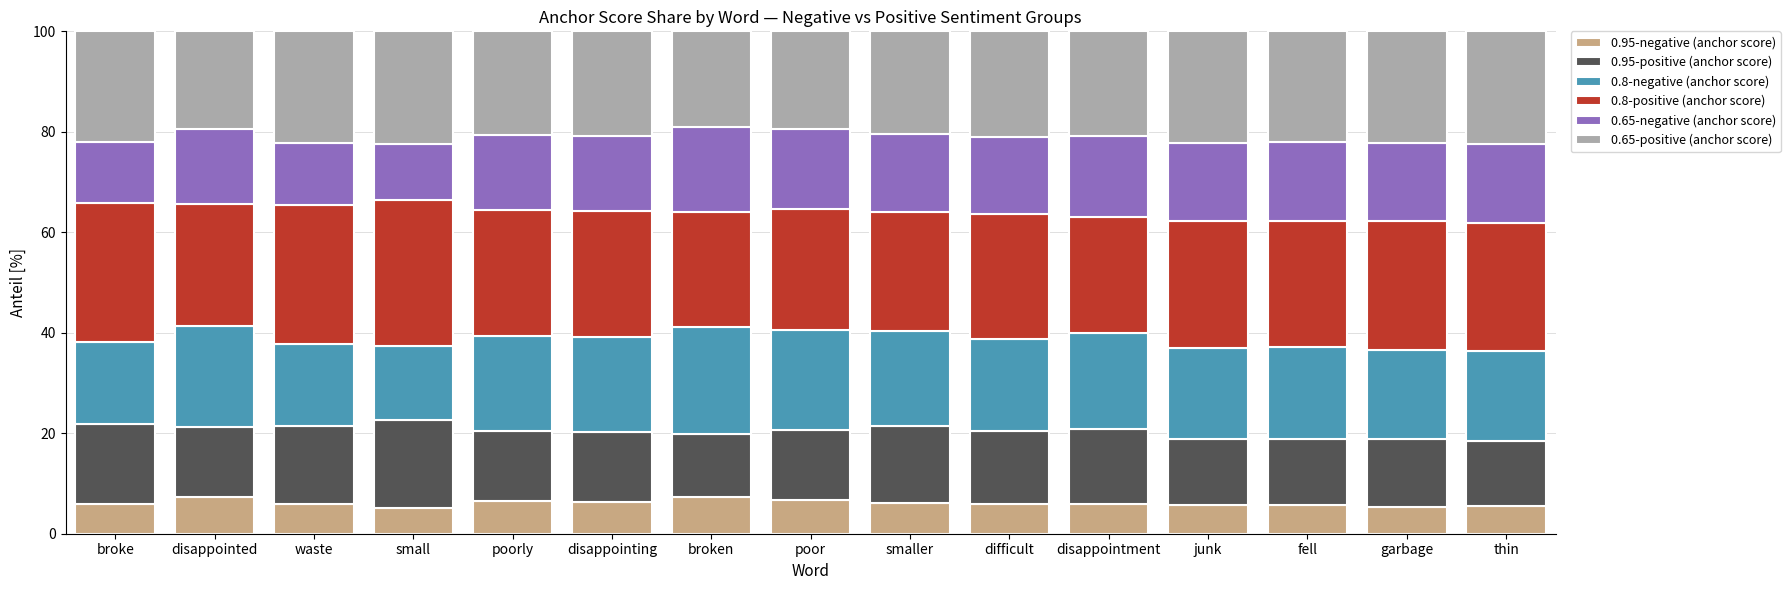

What is the total value across all series at disappointed?

100.0